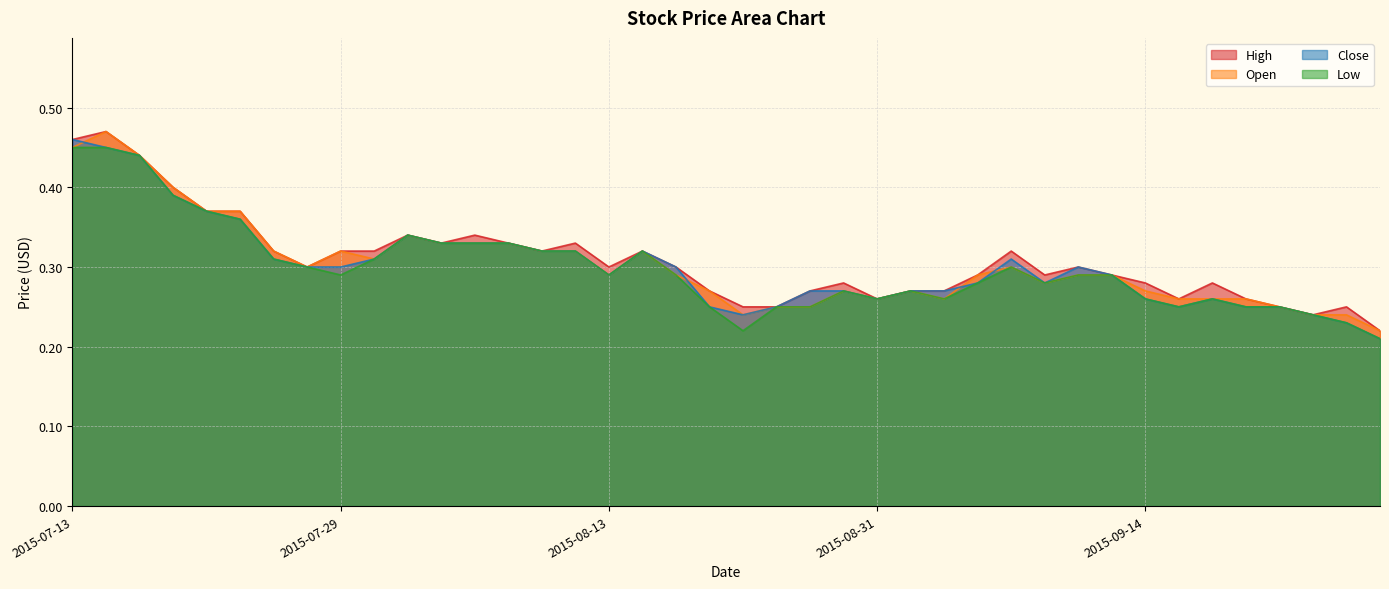

Count the High values in the range 0 to 1.

40